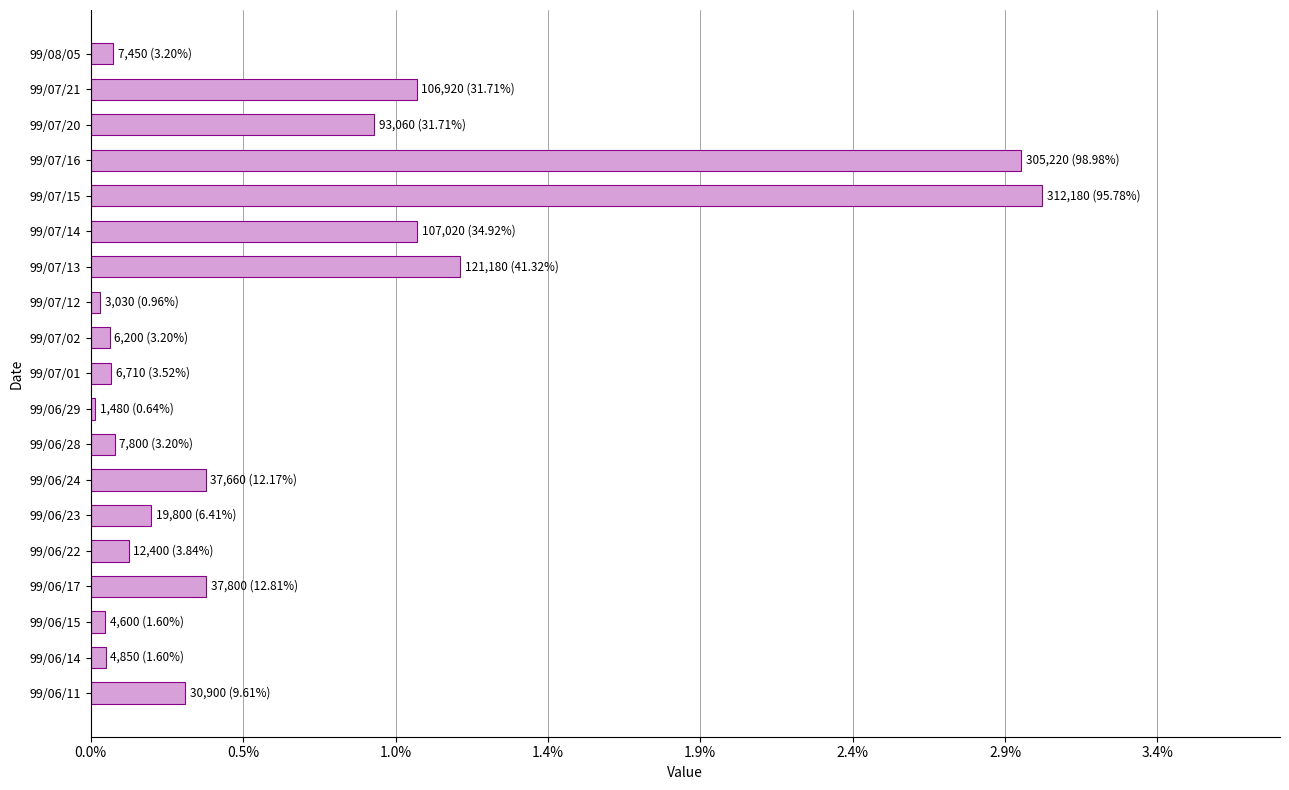

Are the bars horizontal?

Yes